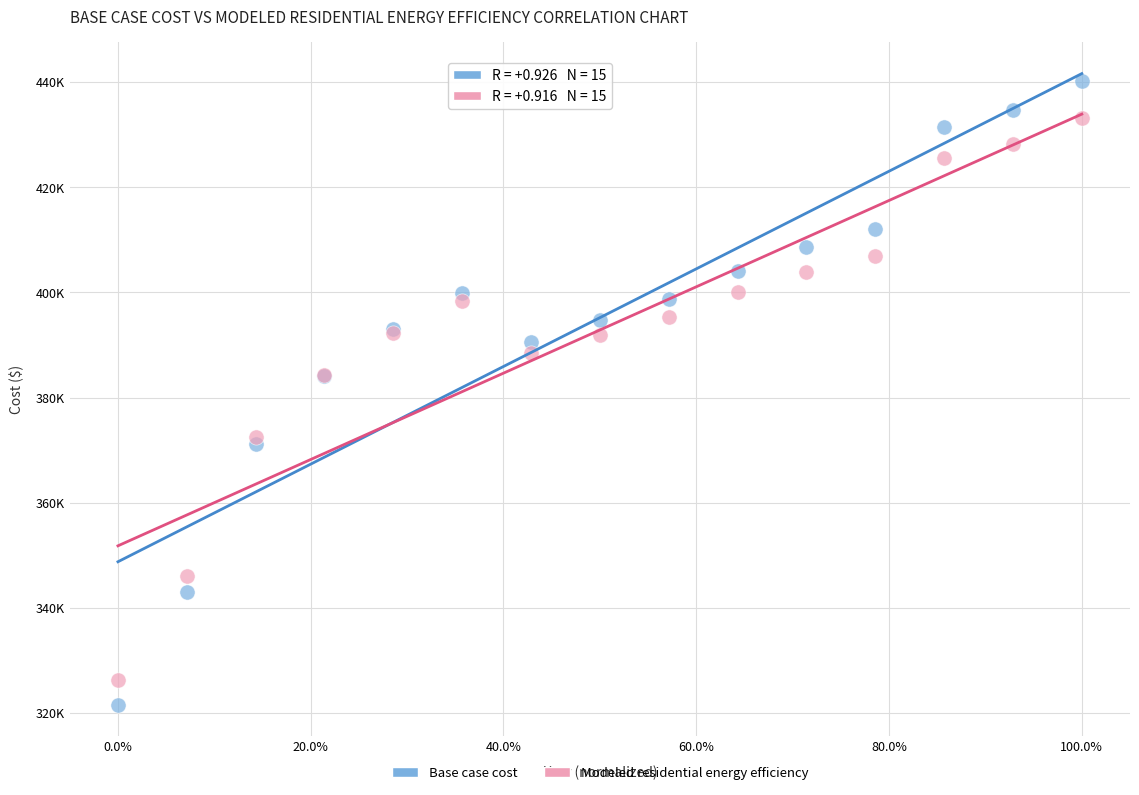

Which series reaches the minimum Y coordinate?

Base case cost